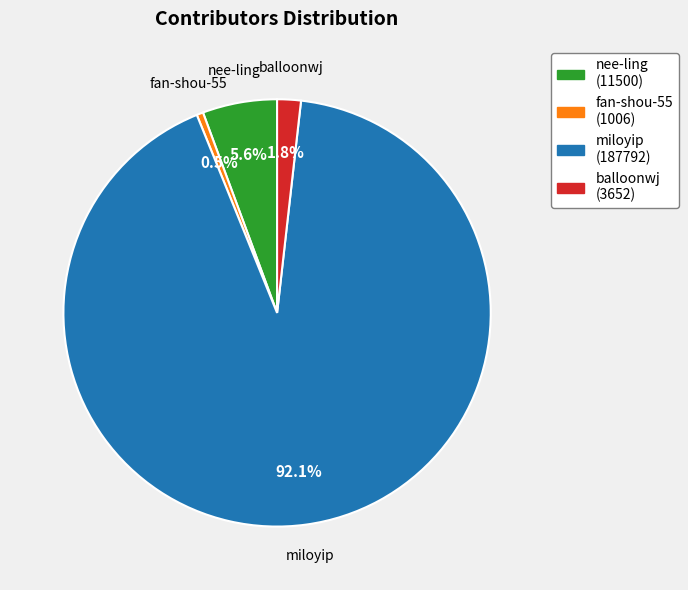

True or false: miloyip accounts for 85% of the total.

False